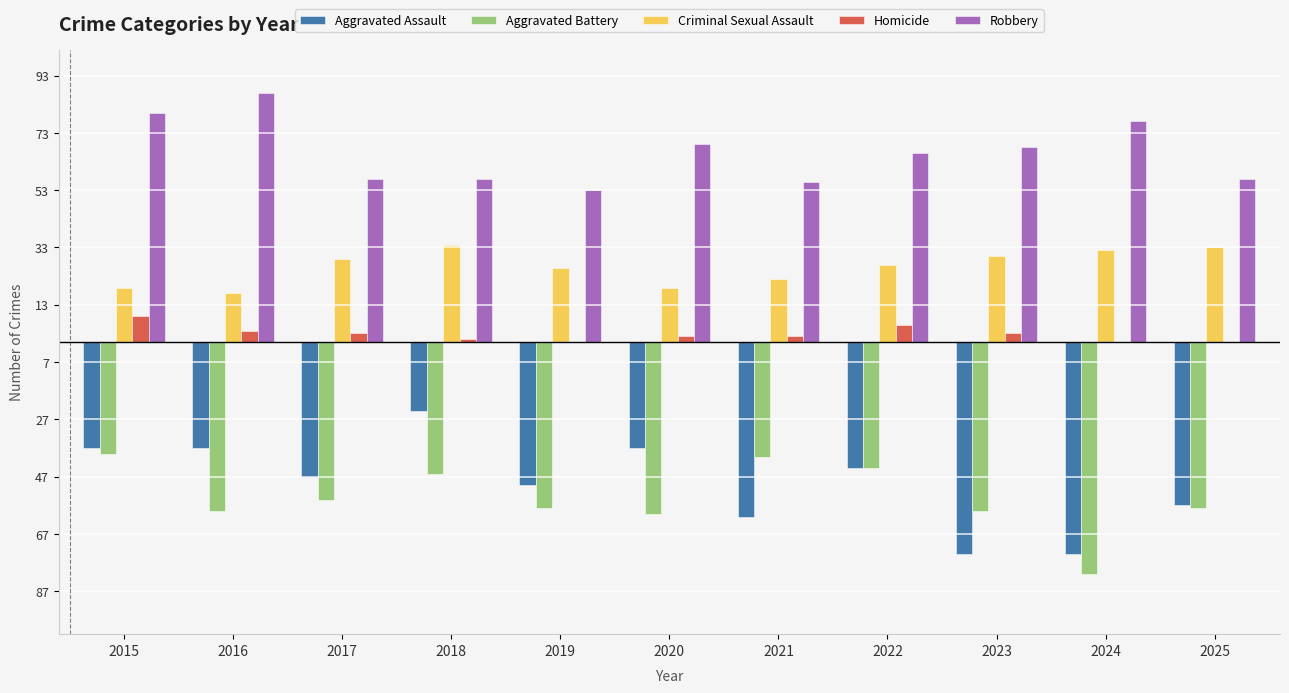

Does the chart contain stacked bars?

No